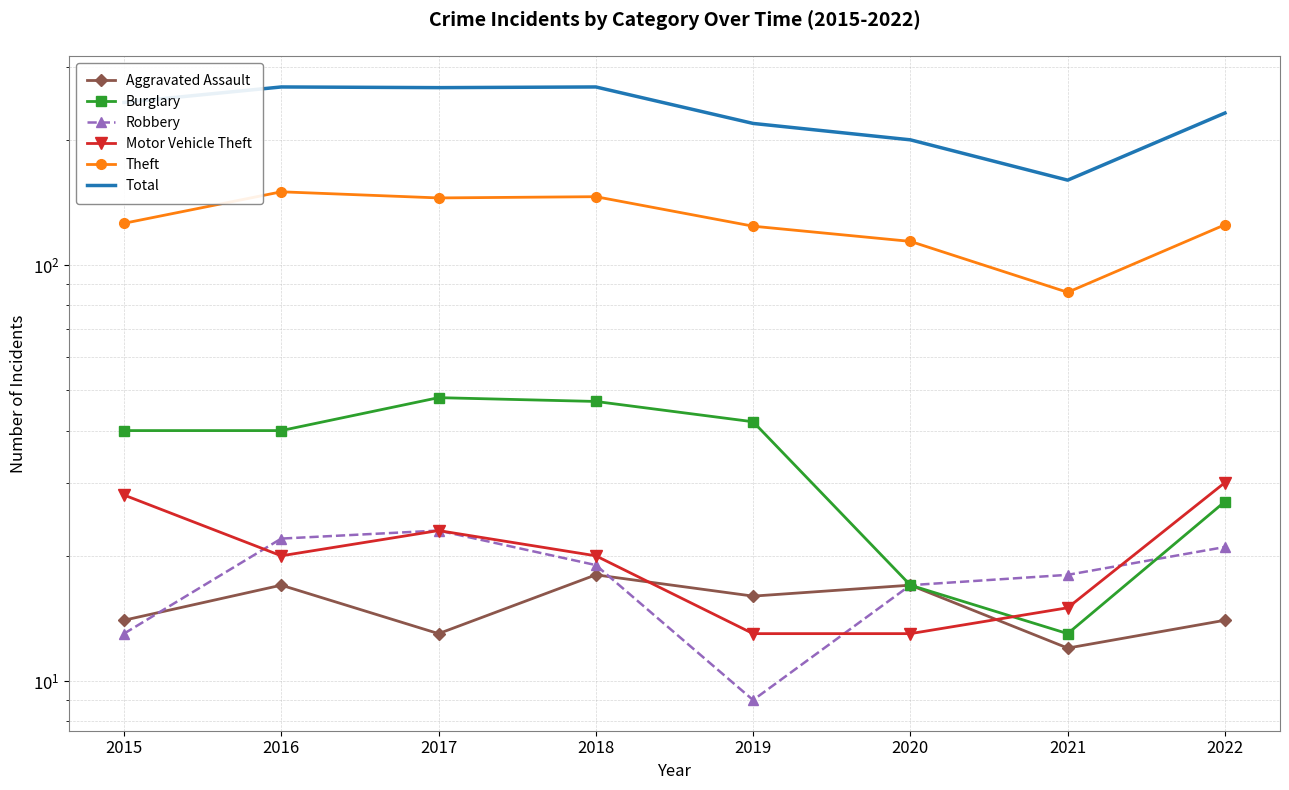

Rank the series at 2018 from highest to lowest value.

Total, Theft, Burglary, Motor Vehicle Theft, Robbery, Aggravated Assault